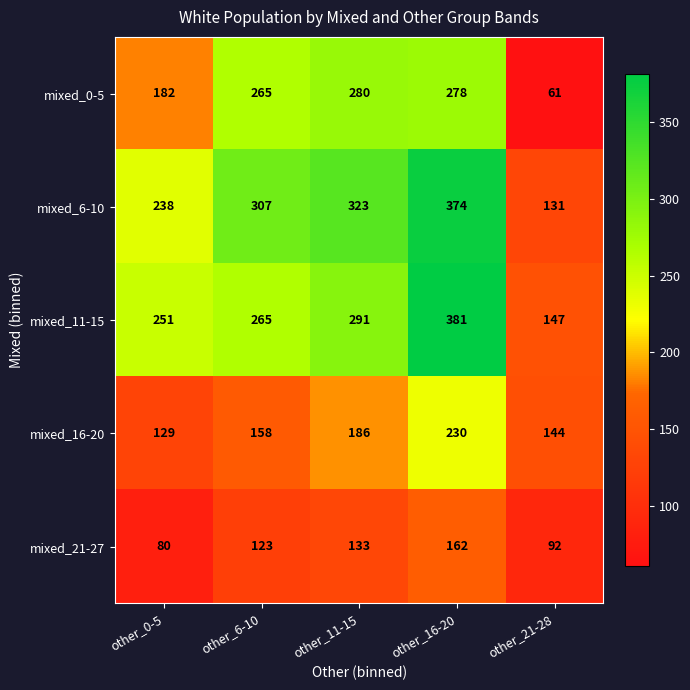

What is the difference between the maximum and second lowest values in the mixed_6-10 series?

136